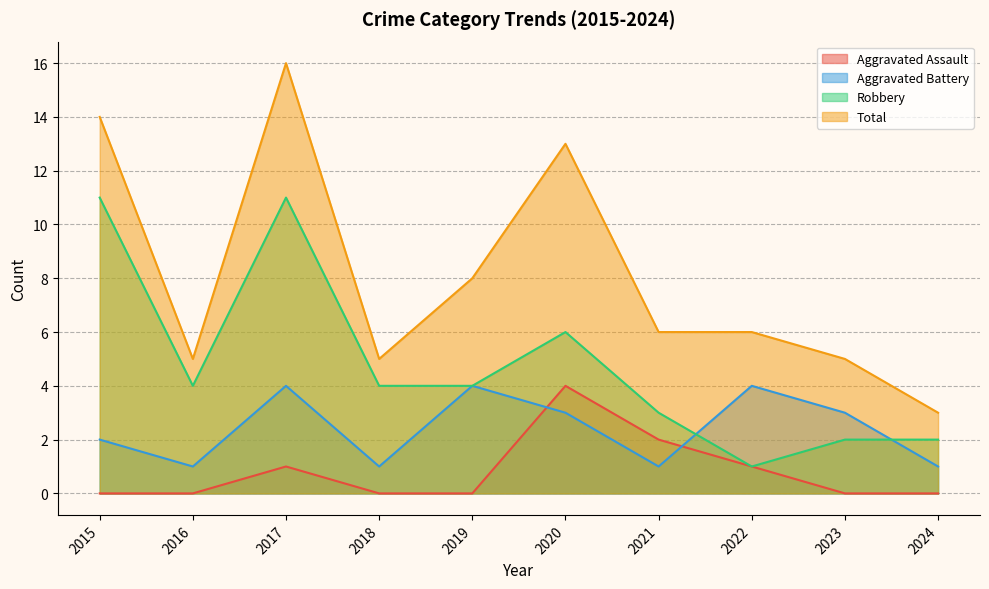

True or false: Total has a value of 5 at 2018.

True